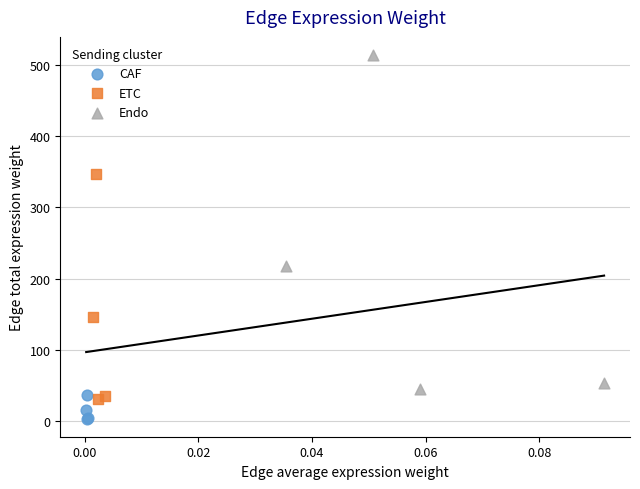

Which series has the widest spread of Y values?

Endo